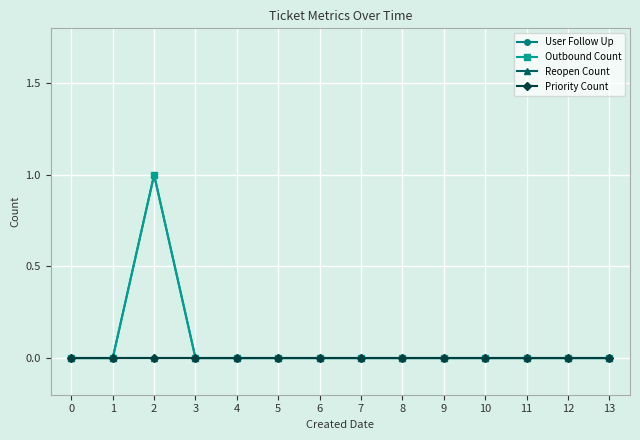

At how many categories does at least one series exceed 0?

1